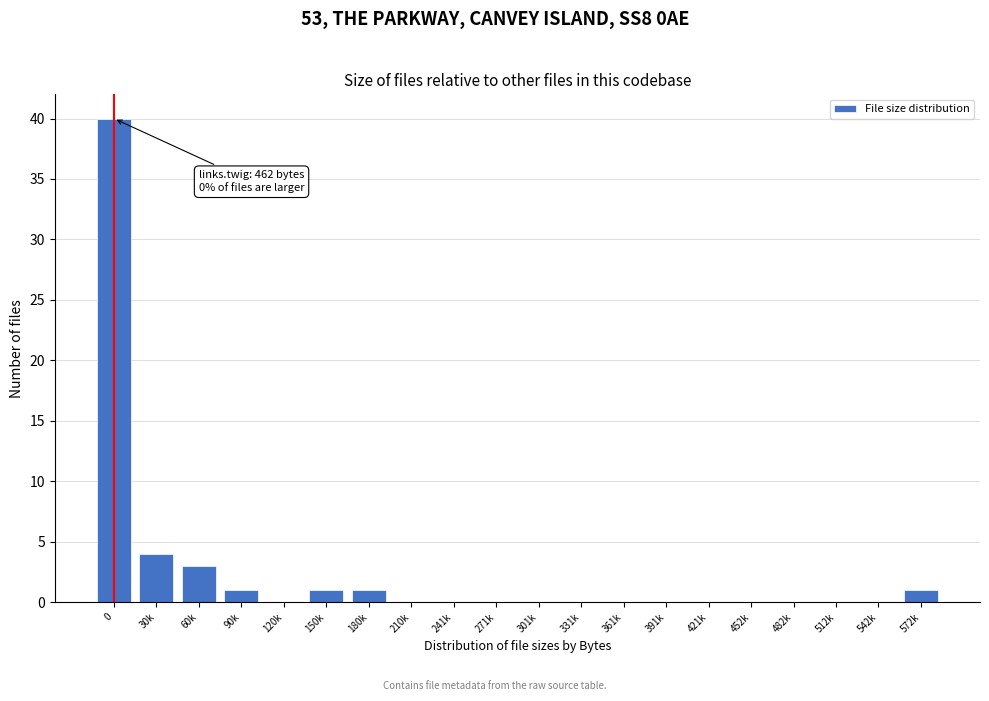

Reading left to right, extract all data points from this chart.

0=40	30k=4	60k=3	90k=1	120k=0	150k=1	180k=1	210k=0	241k=0	271k=0	301k=0	331k=0	361k=0	391k=0	421k=0	452k=0	482k=0	512k=0	542k=0	572k=1